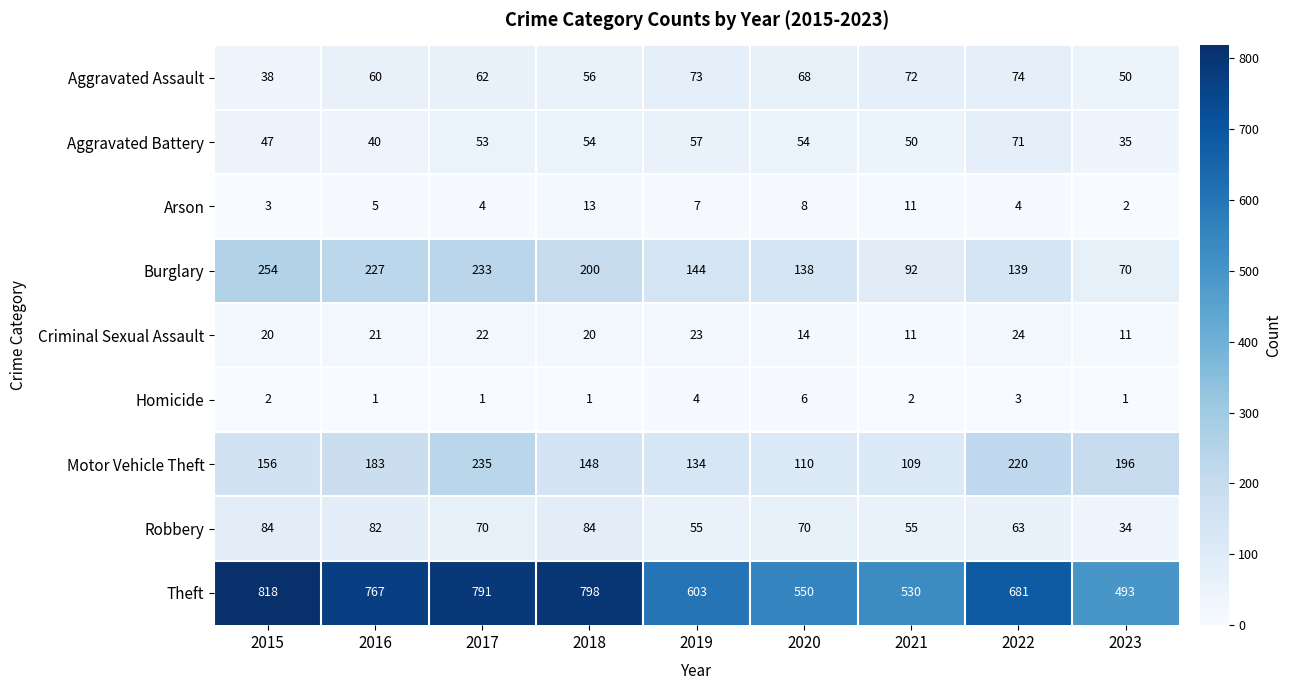

Rank the series at 2018 from lowest to highest value.

Homicide, Arson, Criminal Sexual Assault, Aggravated Battery, Aggravated Assault, Robbery, Motor Vehicle Theft, Burglary, Theft